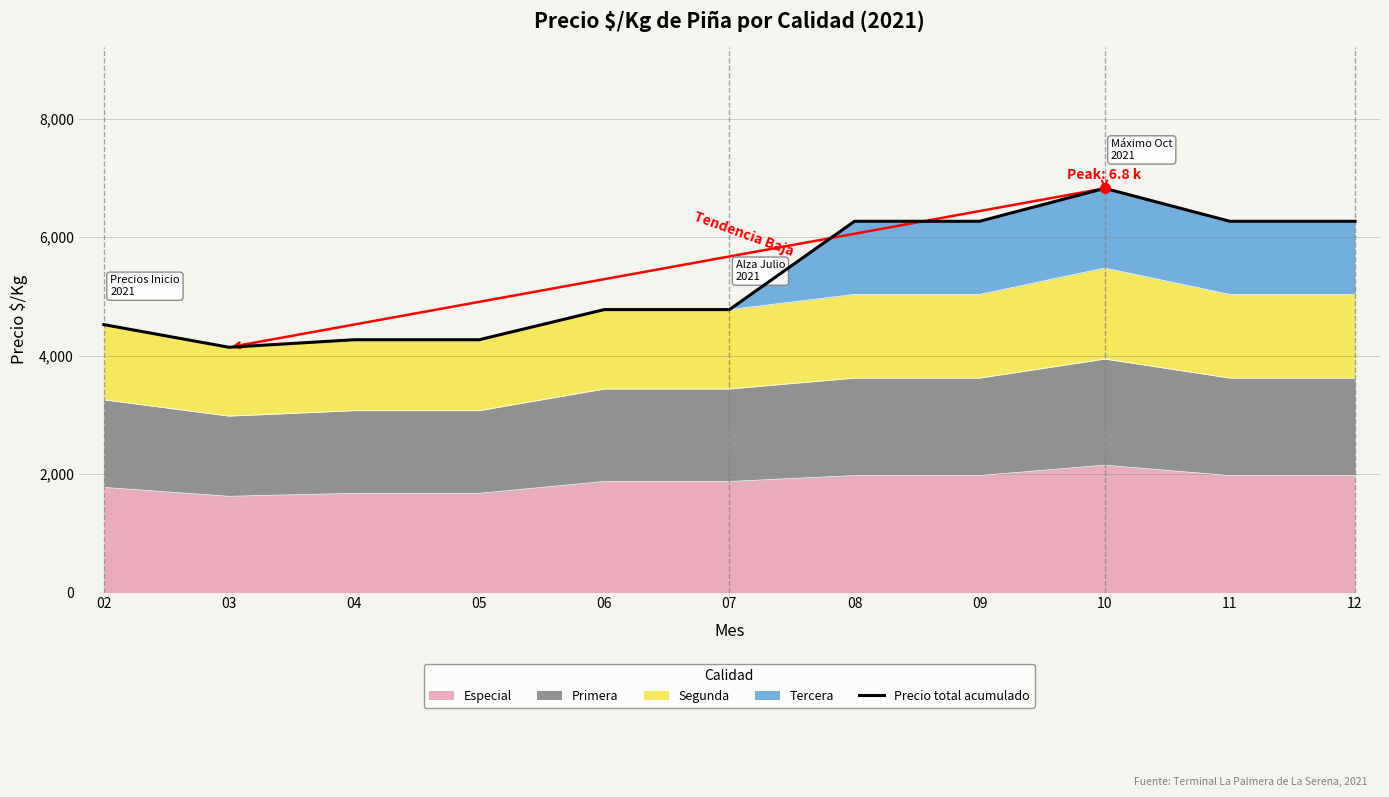

Approximately how many times larger is the value at 04 compared to 07?

0.9